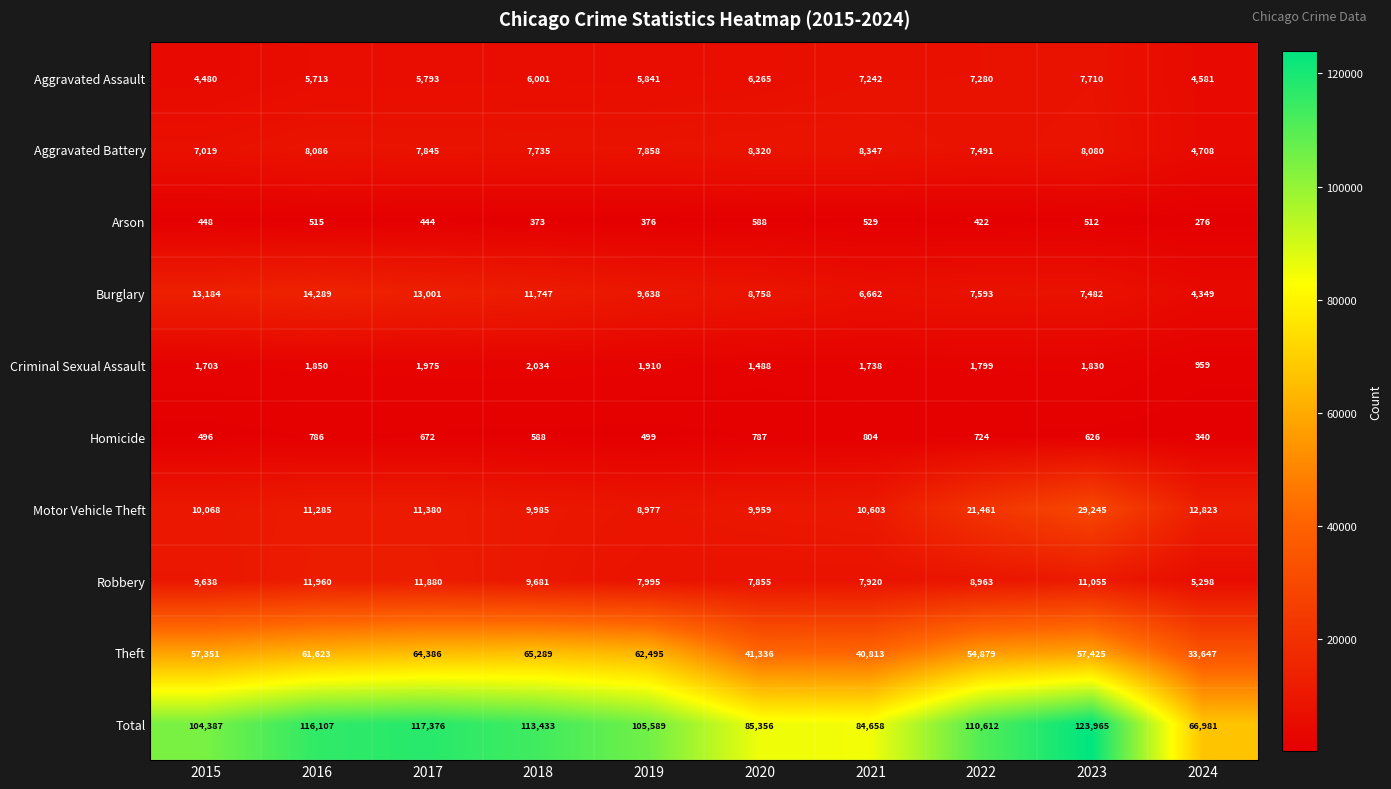

How many series are shown in this chart?

10